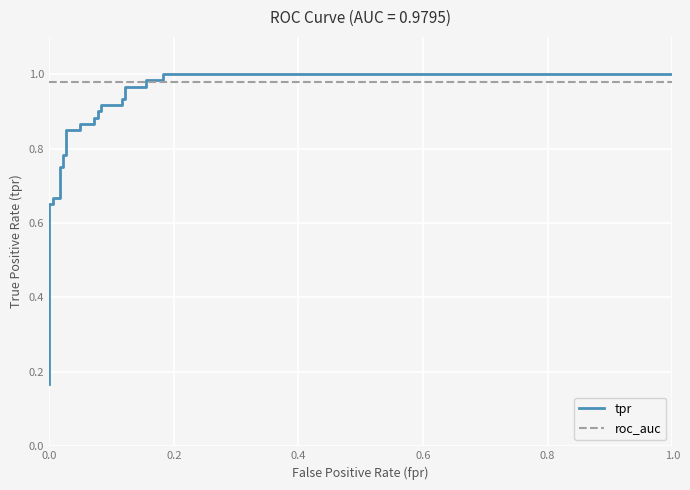

Between 24 and 25, which is larger?

25